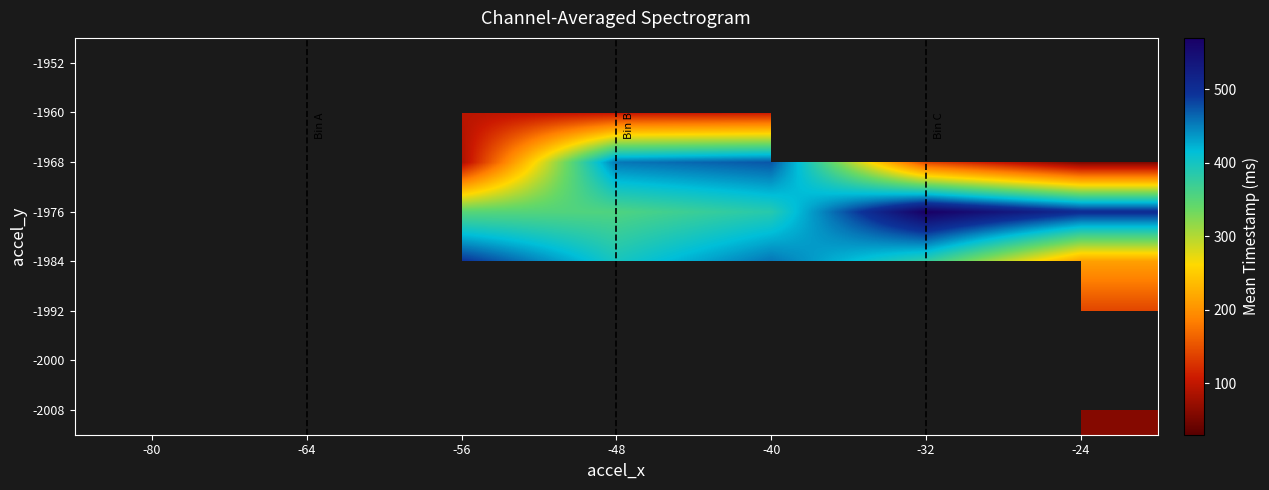

The -1984 series shows 713.7 at -40. True or false?

False